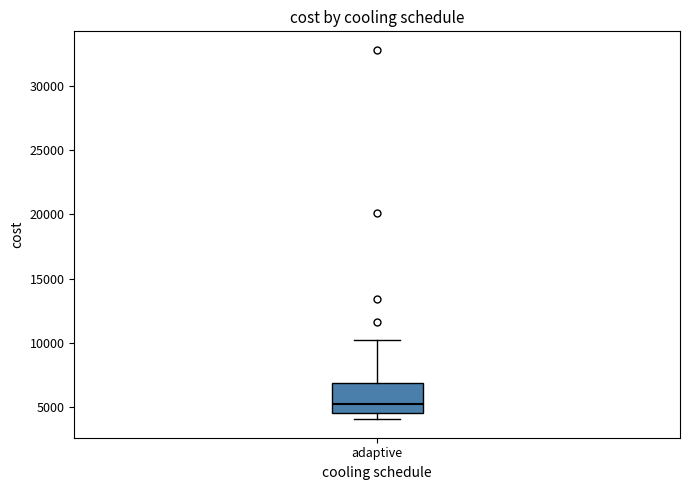

Read this box plot against the y-axis: the position of the median line, the range covered by the box, and the ends of both whiskers. The values are not printed on the chart, so give them approximately, as read against the axis.

median 5000, box 4500 to 7000, whiskers 4000 to 10000